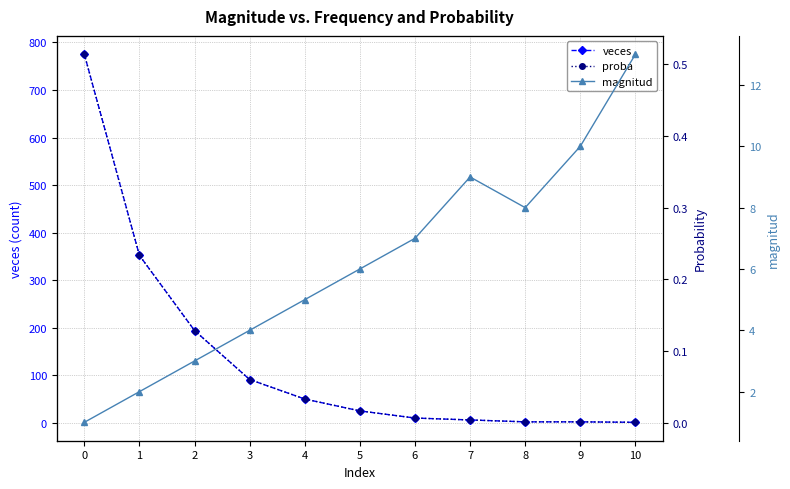

True or false: veces and proba intersect in this chart.

False